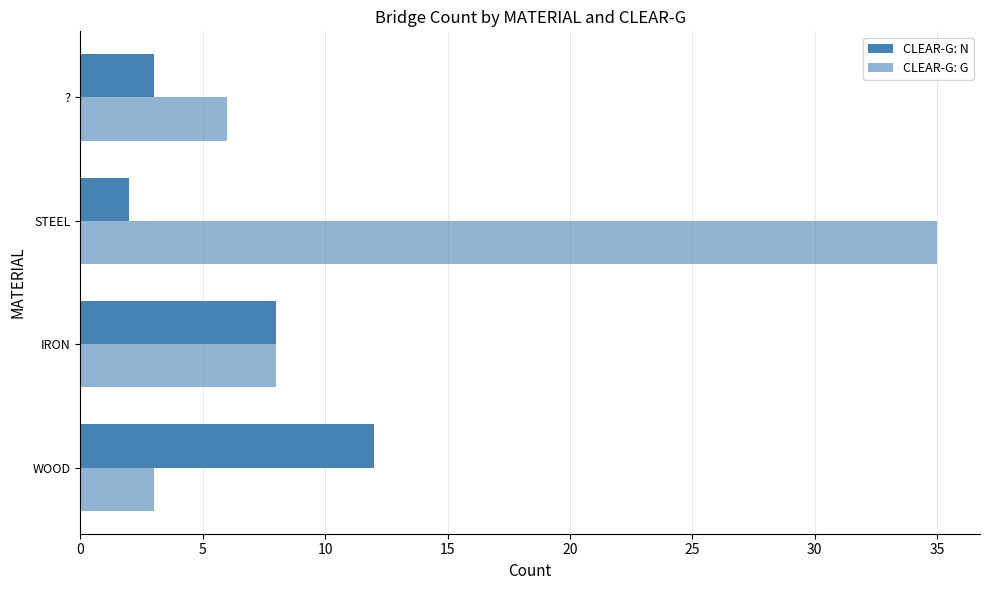

How many series are shown in this chart?

2